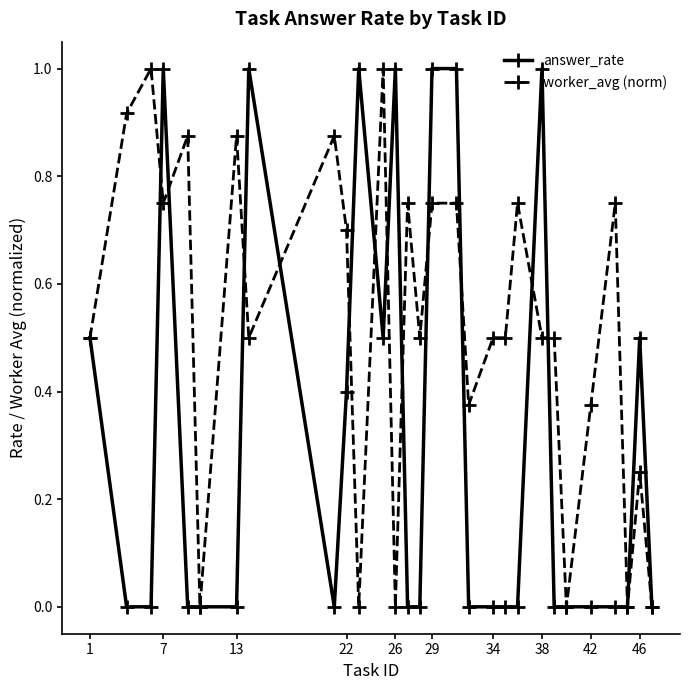

True or false: answer_rate has more than 0 interior local peaks.

True